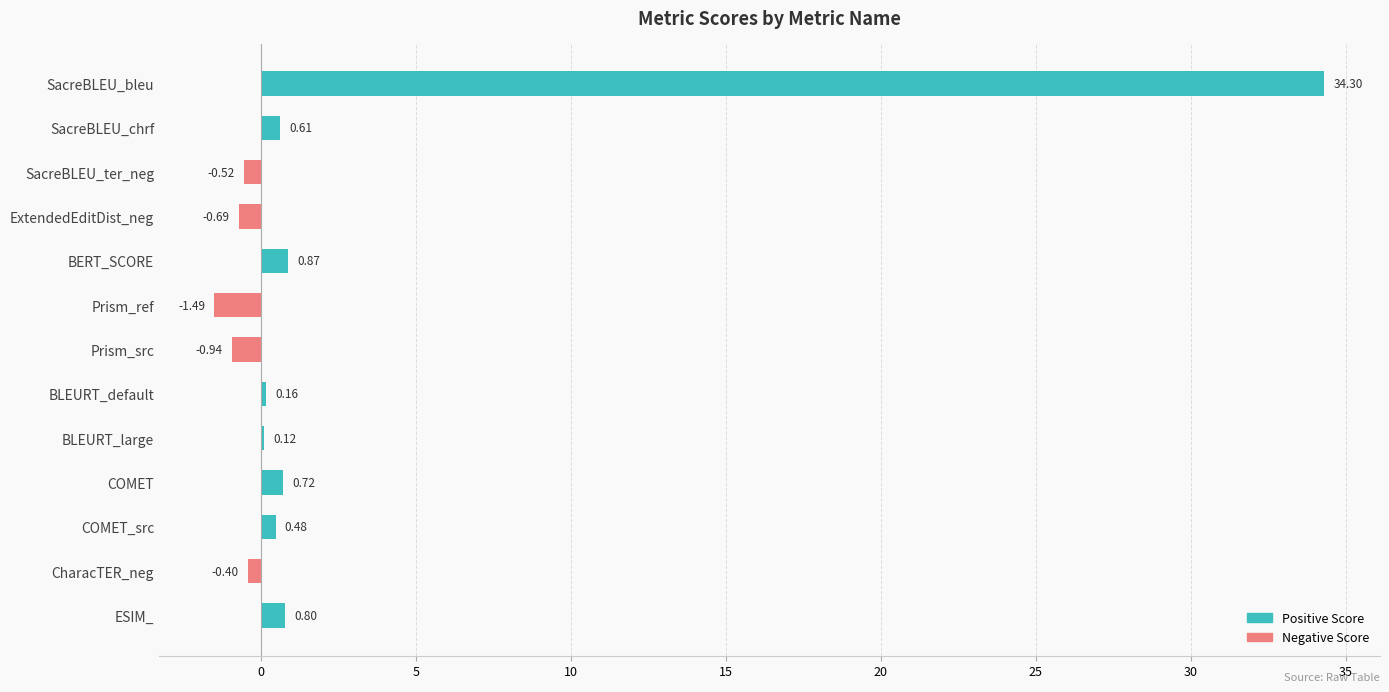

Does the chart contain any negative values?

Yes